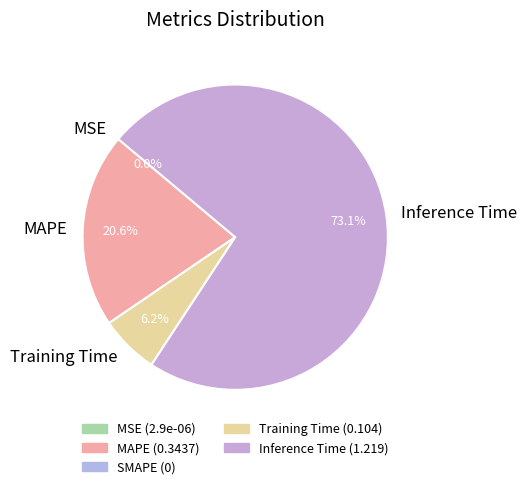

Which category has the biggest portion of the pie?

Inference Time